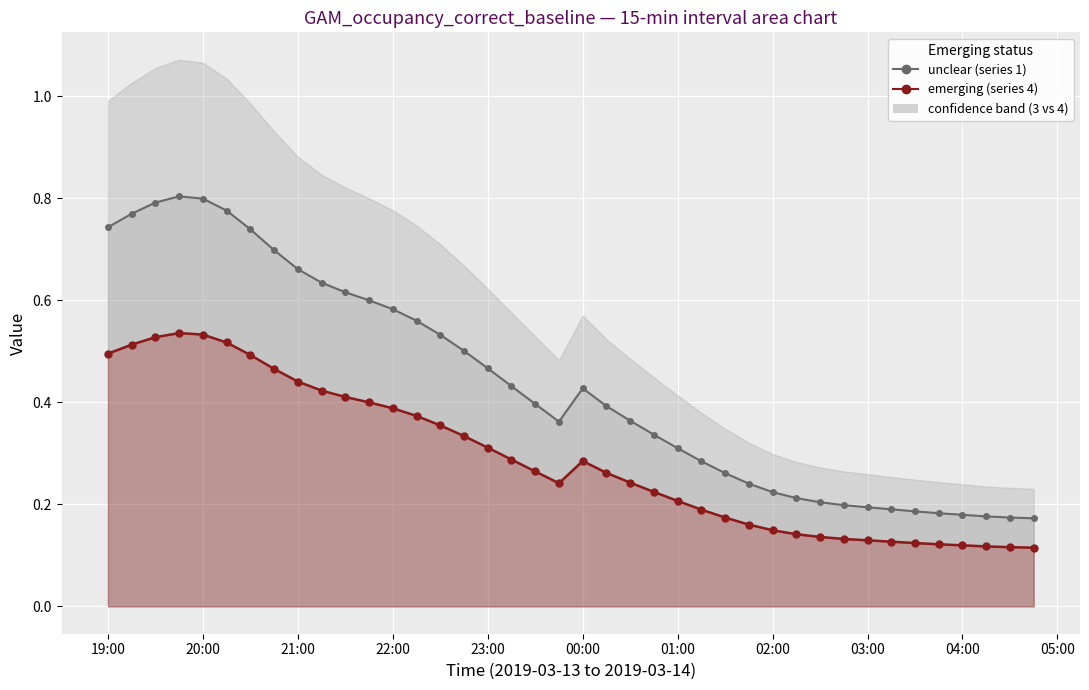

The value at 18 is 0.4. True or false?

False